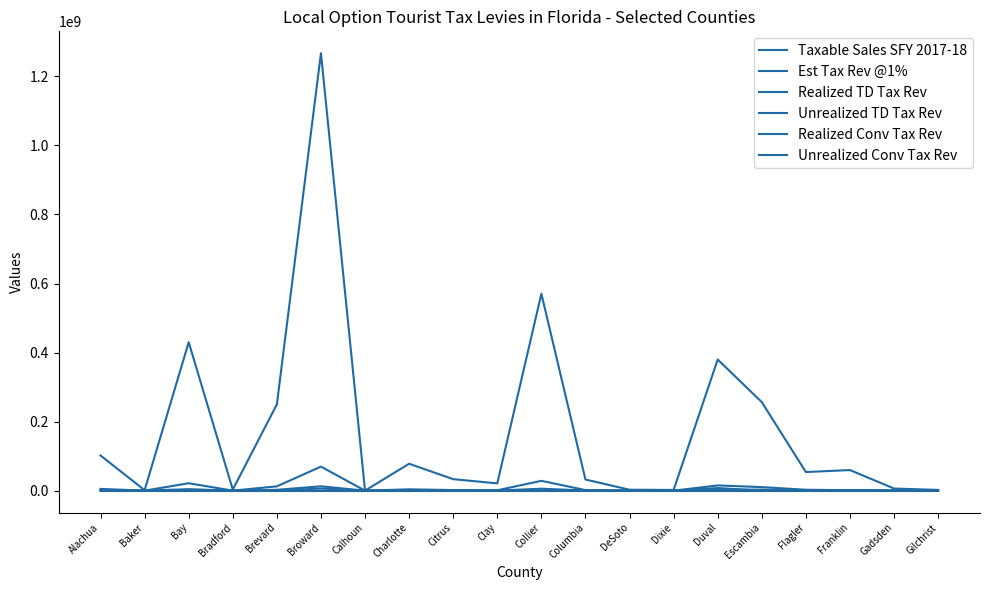

What is the label of the 9th point from the left?

Citrus